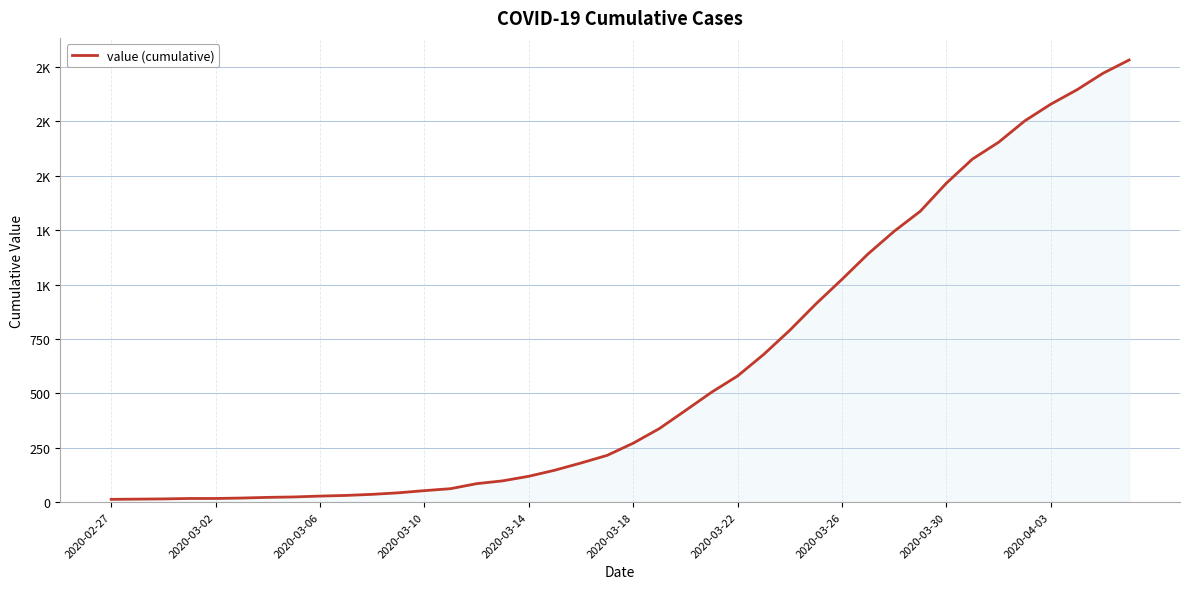

What is the minimum value shown in the chart?

13